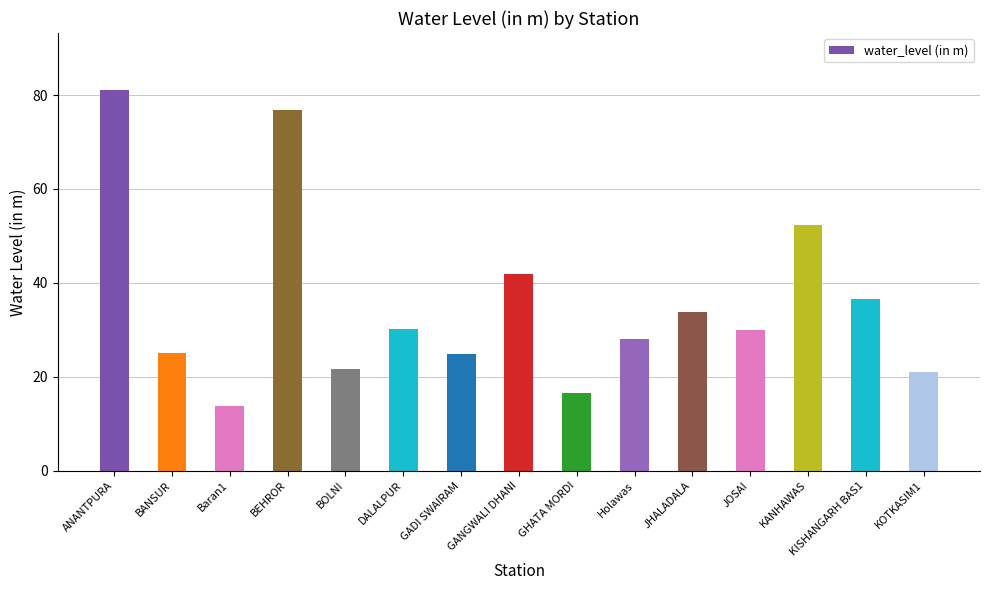

Is it true that the value at Baran1 is 13.7?

True